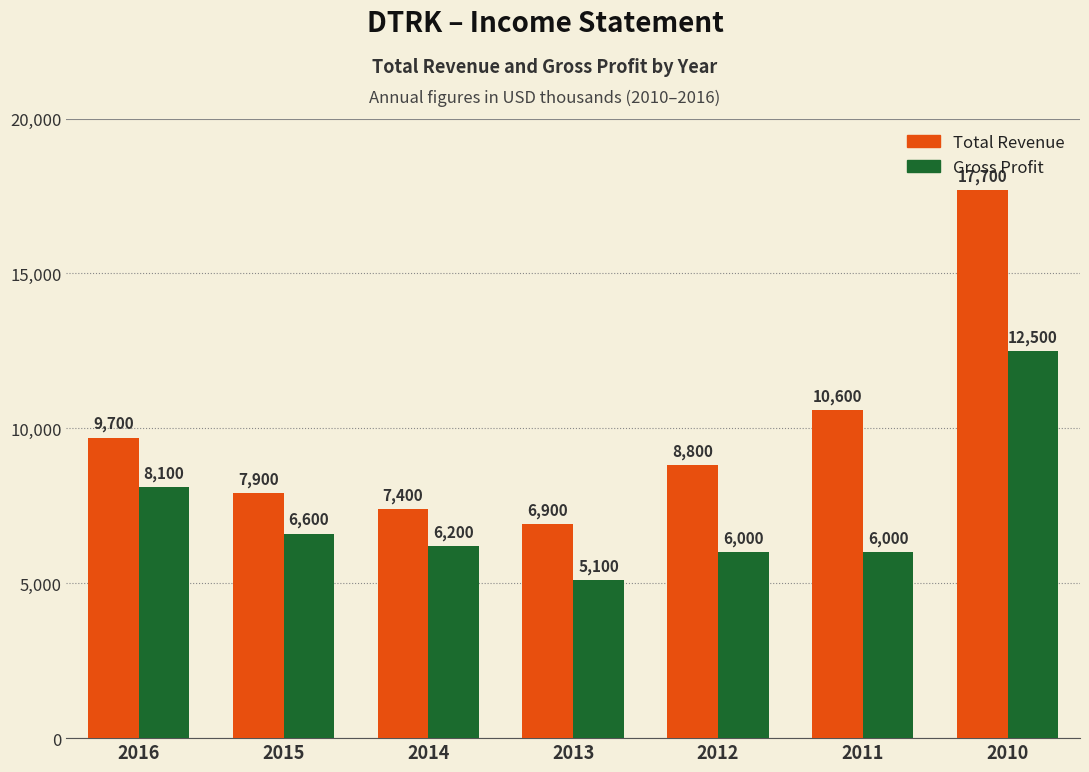

At which category is the sum across all series the highest?

2010